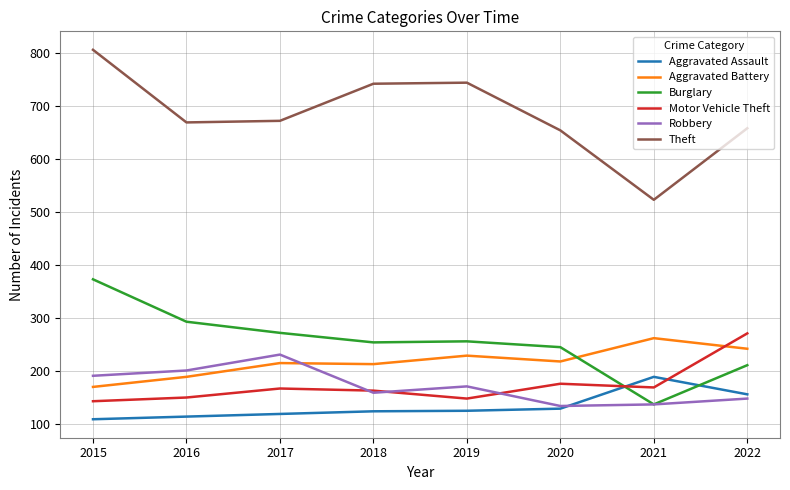

How many intersections are there between Aggravated Battery and Burglary?

1